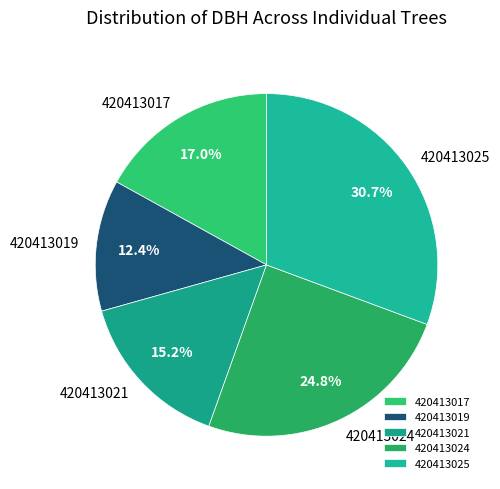

To the nearest percent, what is the difference between the largest and smallest slice percentages?

18%